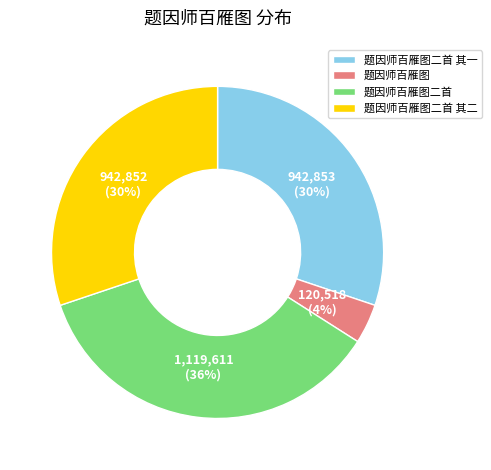

Do 题因师百雁图二首 其一 and 题因师百雁图二首 together represent more than half of the pie?

Yes